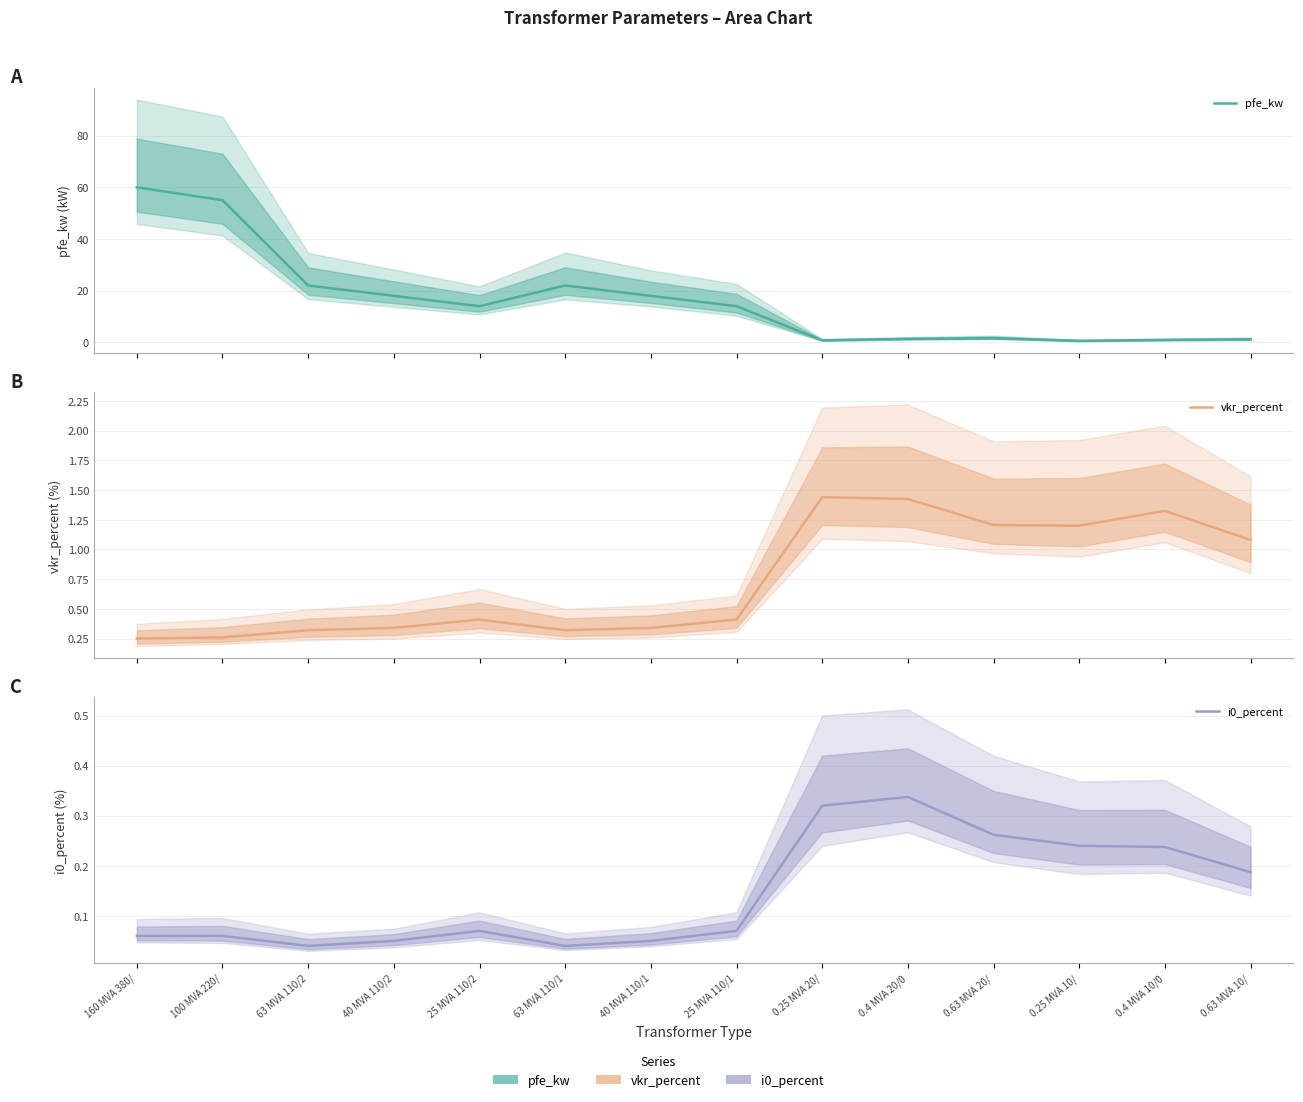

True or false: pfe_kw has more than 0 points higher than both neighbors.

True